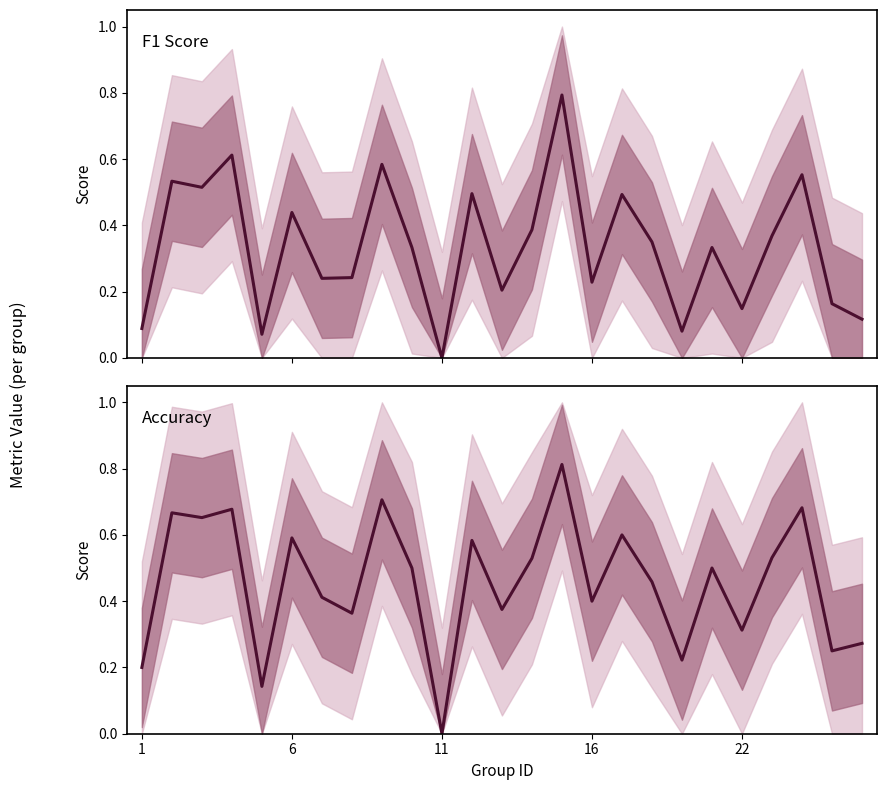

How many categories are shown in the chart?

25